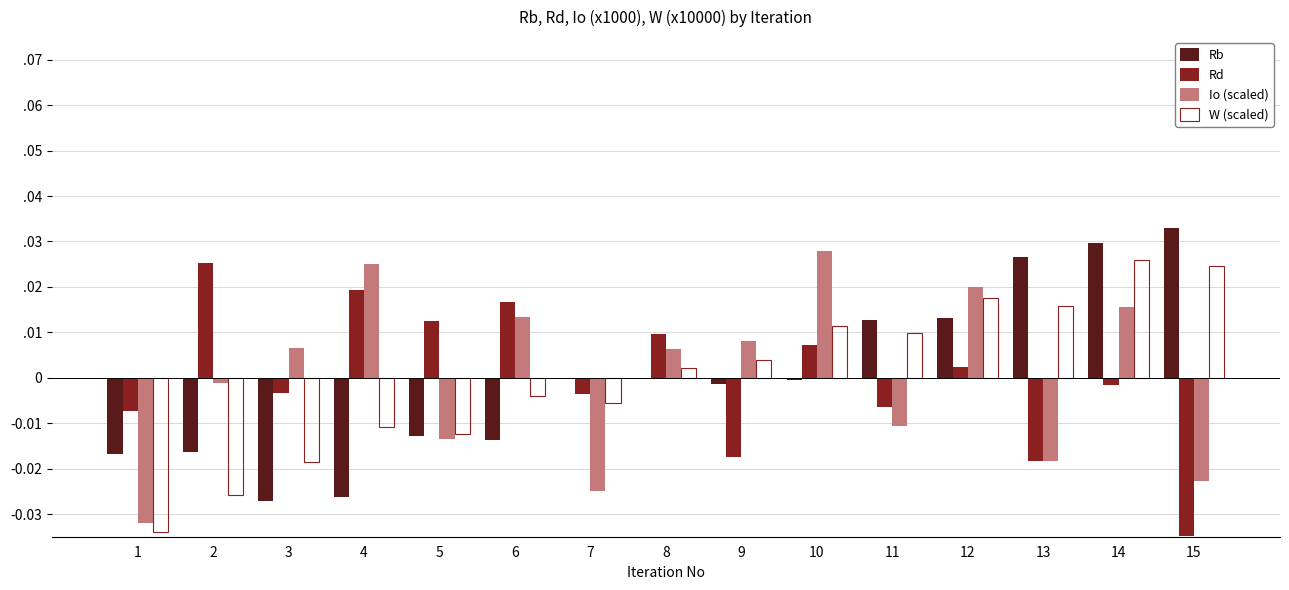

Rank the categories by W (scaled) value from highest to lowest.

14, 15, 12, 13, 10, 11, 9, 8, 6, 7, 4, 5, 3, 2, 1